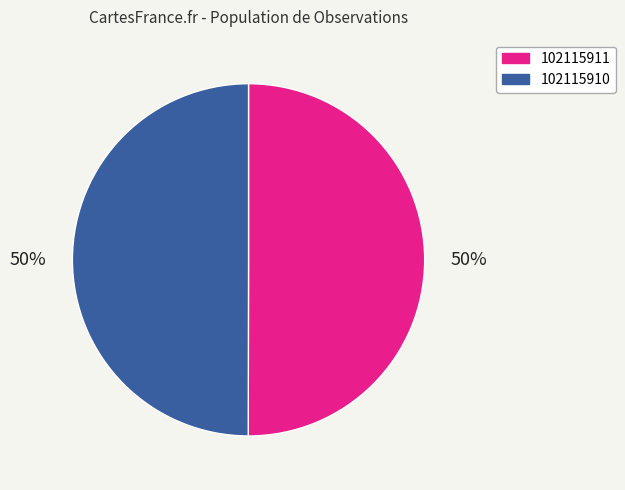

The 102115910 slice represents 50% of the pie. True or false?

True